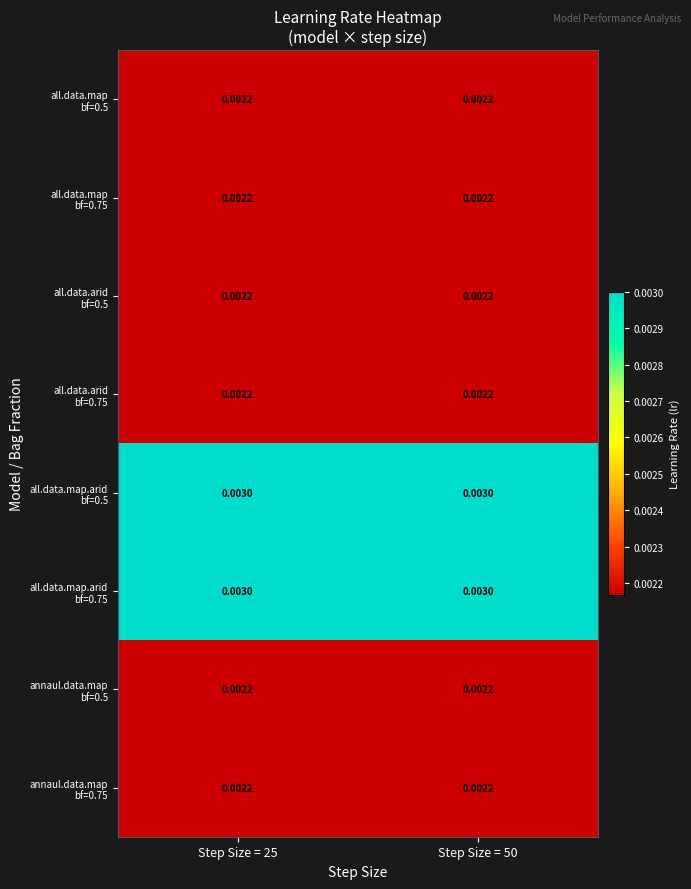

Count the number of data series in this chart.

8